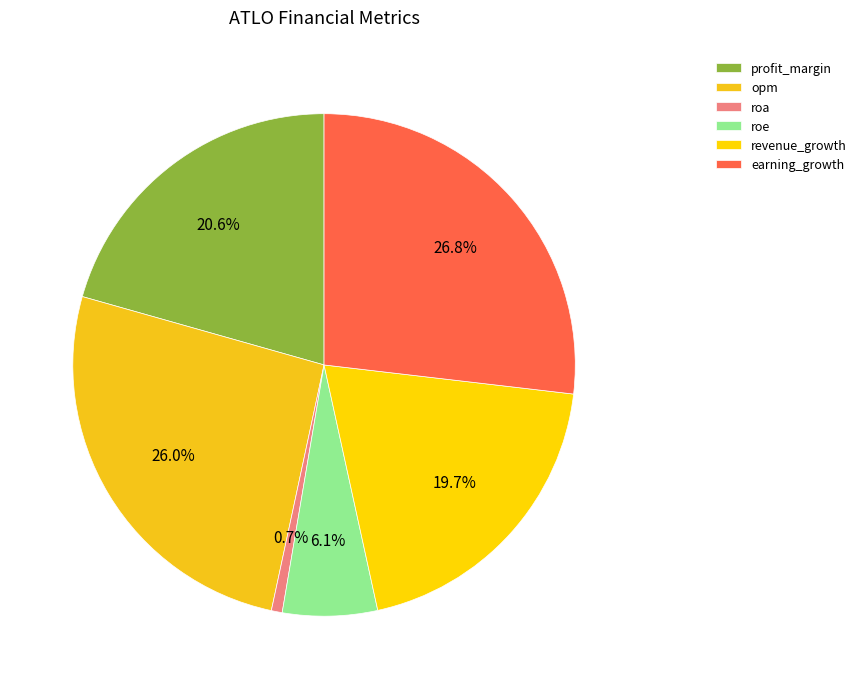

What is the change in value from roa to revenue_growth?

+28.6